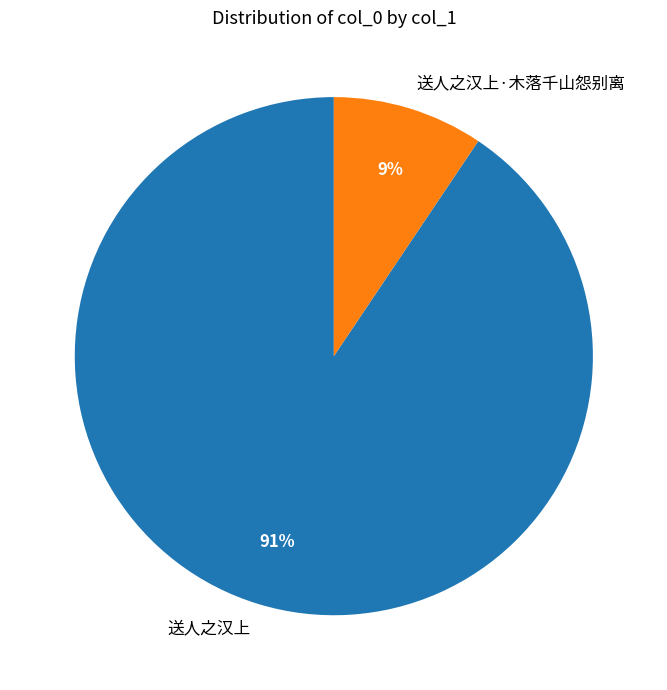

To the nearest percent, what is the average slice percentage?

50%